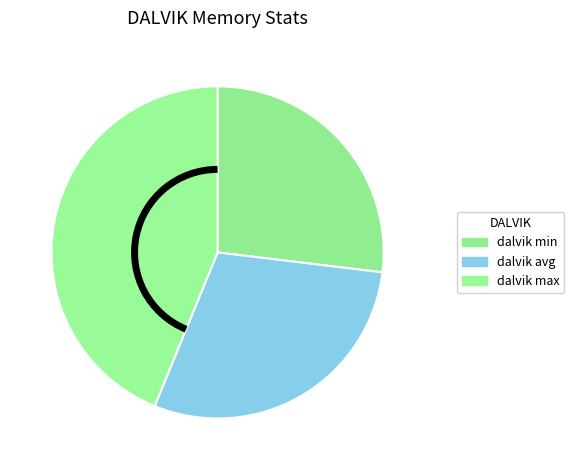

Which category has the biggest portion of the pie?

dalvik max